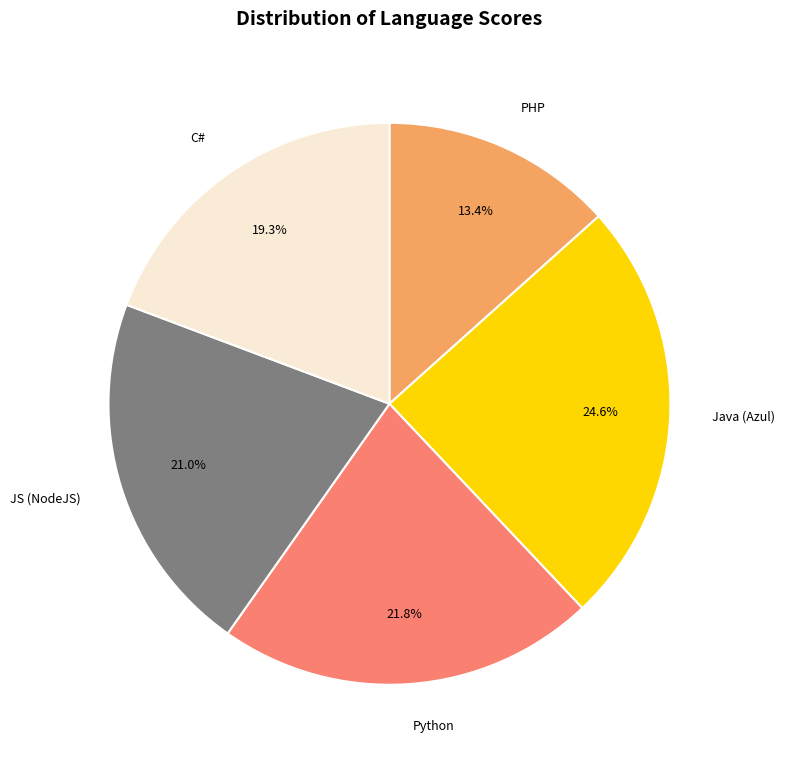

What percentage is the Python slice, to the nearest percent?

22%